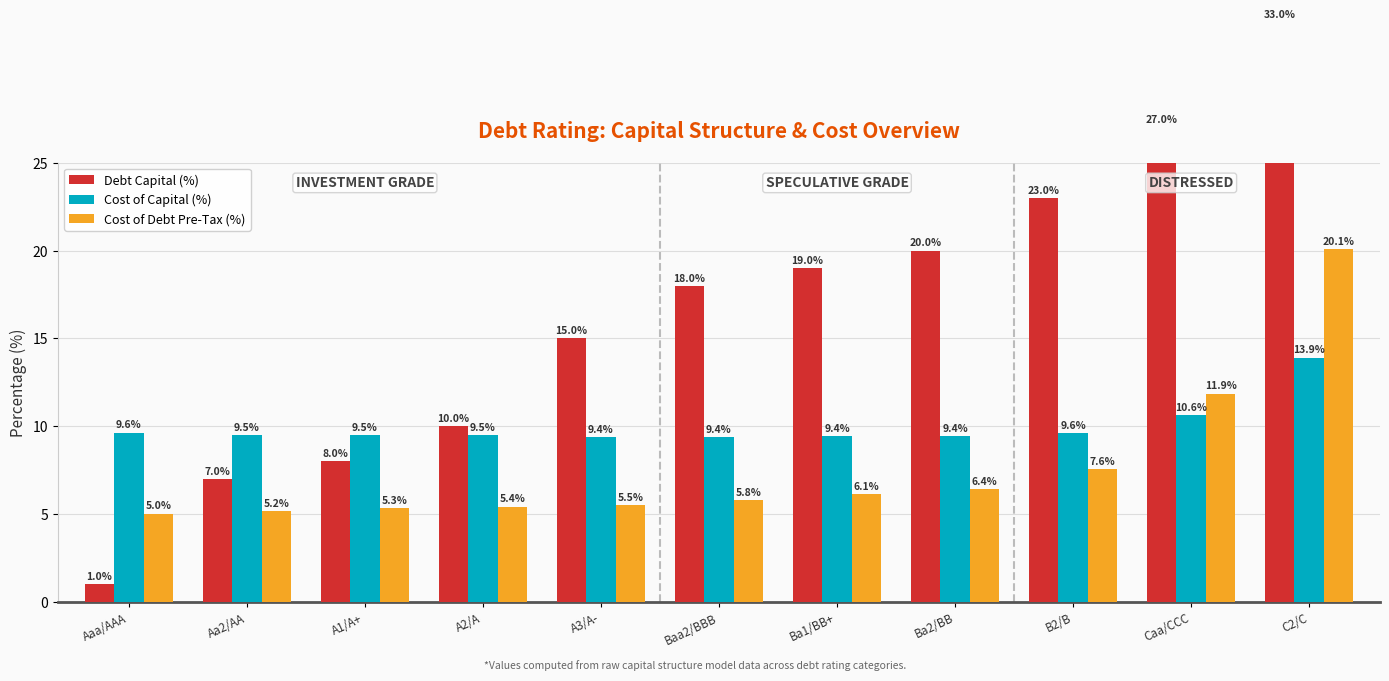

Reading left to right, what are all the values shown in this chart?

Debt Capital (%): Aaa/AAA=1.0	Aa2/AA=7.0	A1/A+=8.0	A2/A=10.0	A3/A-=15.0	Baa2/BBB=18.0	Ba1/BB+=19.0	Ba2/BB=20.0	B2/B=23.0	Caa/CCC=27.0	C2/C=33.0
Cost of Capital (%): Aaa/AAA=9.6	Aa2/AA=9.5	A1/A+=9.5	A2/A=9.5	A3/A-=9.4	Baa2/BBB=9.4	Ba1/BB+=9.4	Ba2/BB=9.4	B2/B=9.6	Caa/CCC=10.6	C2/C=13.9
Cost of Debt Pre-Tax (%): Aaa/AAA=5.0	Aa2/AA=5.2	A1/A+=5.3	A2/A=5.4	A3/A-=5.5	Baa2/BBB=5.8	Ba1/BB+=6.1	Ba2/BB=6.4	B2/B=7.6	Caa/CCC=11.9	C2/C=20.1